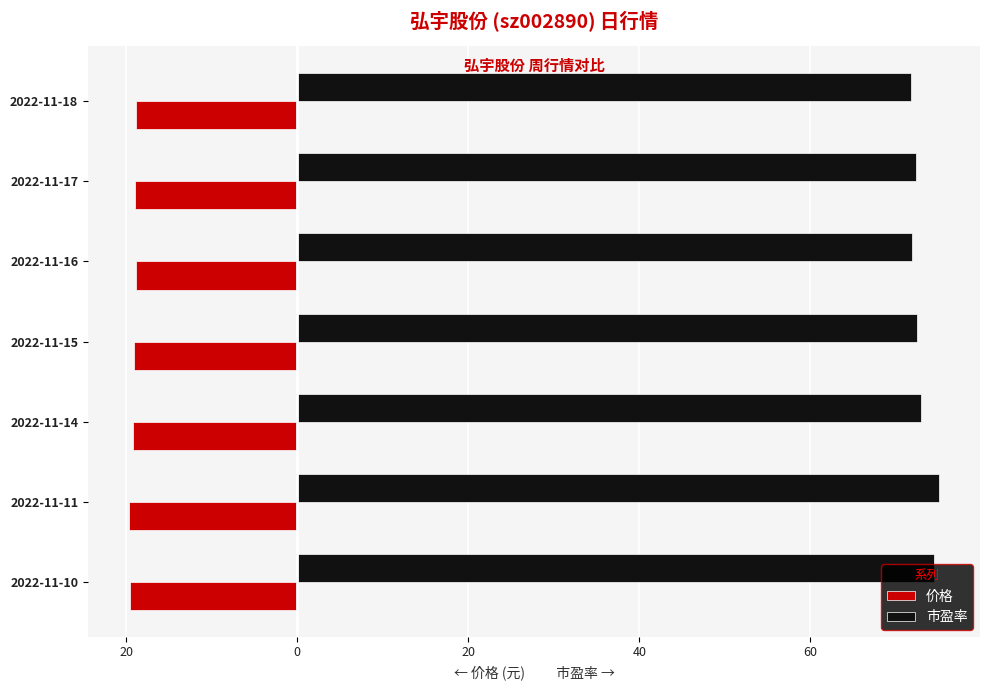

What are all the series names shown in the legend?

价格, 市盈率